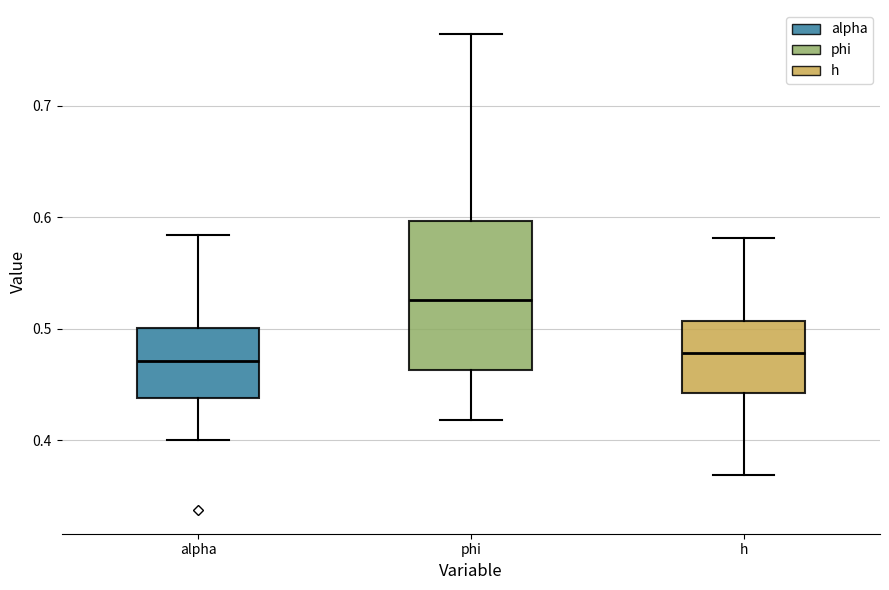

Where does the median line of the box for alpha sit on the y-axis? The values are not printed on the chart, so give them approximately, as read against the axis.

0.47